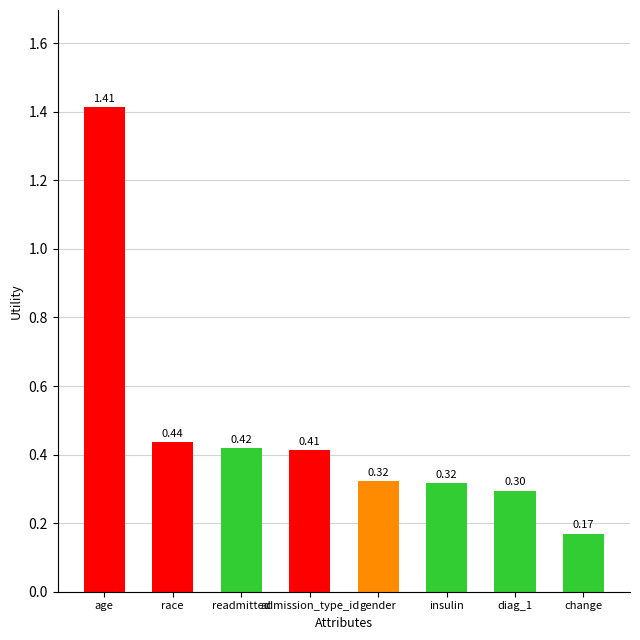

At which category does the chart reach its minimum across all series?

change